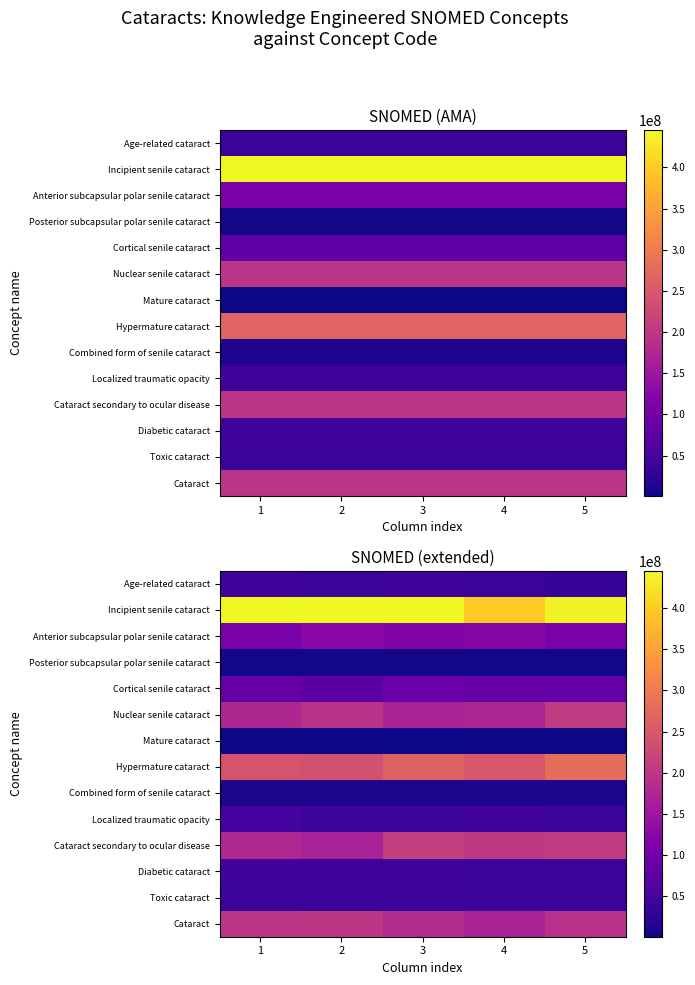

The value of Hypermature cataract at 2 is 118224954.8. True or false?

False